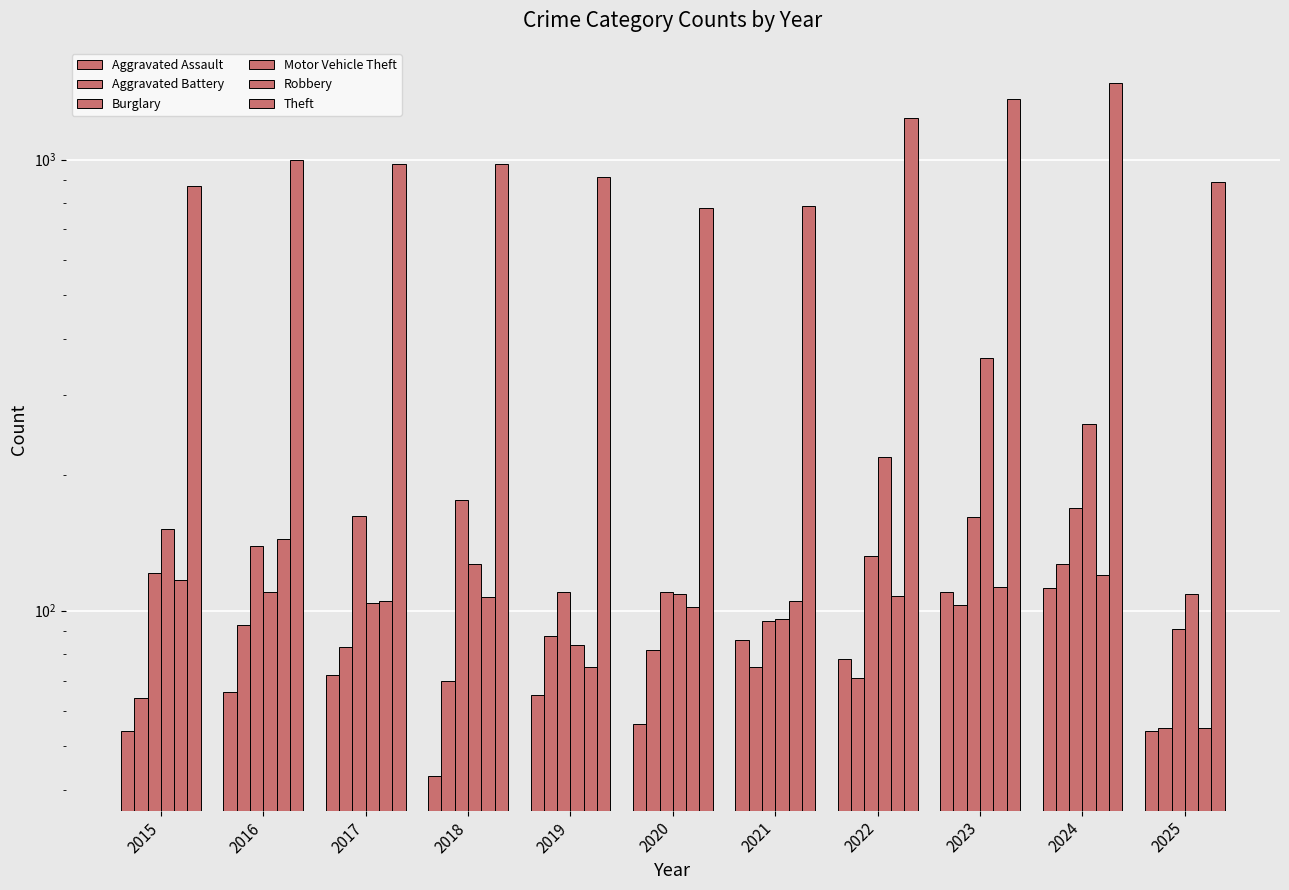

Which series has the largest total across all categories?

Theft